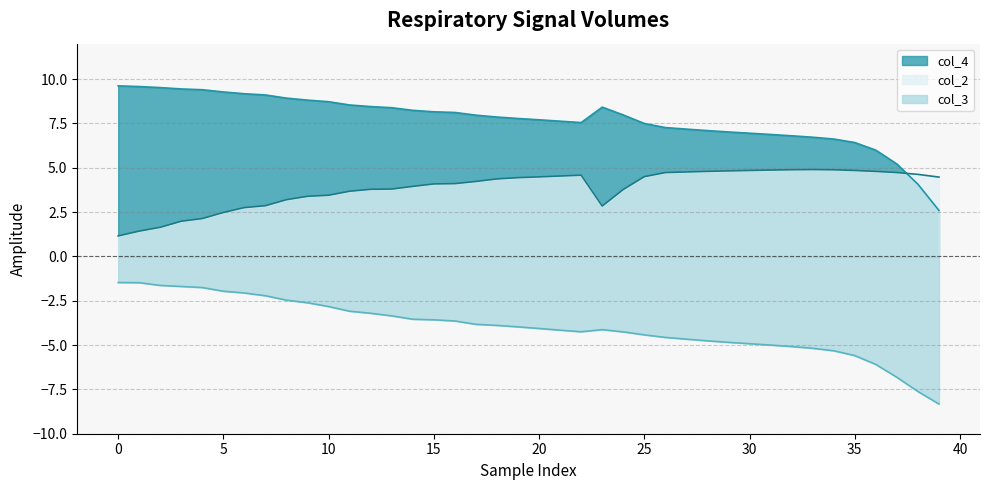

Reading left to right, extract all data points from this chart.

col_2: 1.2	1.4	1.6	2.0	2.1	2.5	2.8	2.9	3.2	3.4	3.5	3.7	3.8	3.8	3.9	4.1	4.1	4.2	4.4	4.4	4.5	4.5	4.6	2.8	3.8	4.5	4.7	4.8	4.8	4.8	4.8	4.9	4.9	4.9	4.9	4.8	4.8	4.7	4.6	4.5
col_3: -1.5	-1.5	-1.6	-1.7	-1.8	-2.0	-2.1	-2.2	-2.5	-2.6	-2.8	-3.1	-3.2	-3.4	-3.5	-3.6	-3.6	-3.8	-3.9	-4.0	-4.1	-4.2	-4.2	-4.1	-4.3	-4.4	-4.6	-4.7	-4.8	-4.8	-4.9	-5.0	-5.1	-5.2	-5.3	-5.6	-6.1	-6.8	-7.6	-8.3
col_4: 9.6	9.6	9.5	9.4	9.4	9.3	9.2	9.1	8.9	8.8	8.7	8.5	8.5	8.4	8.2	8.2	8.1	8.0	7.9	7.8	7.7	7.6	7.5	8.4	8.0	7.5	7.3	7.2	7.1	7.0	6.9	6.9	6.8	6.7	6.6	6.4	6.0	5.2	4.1	2.6